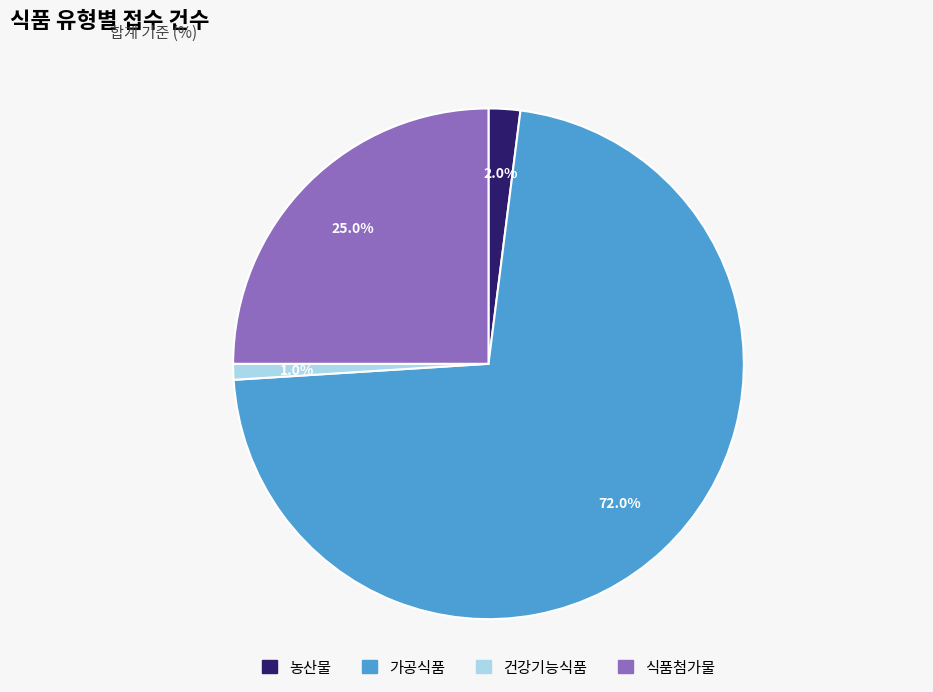

How many segments does this pie chart have?

4